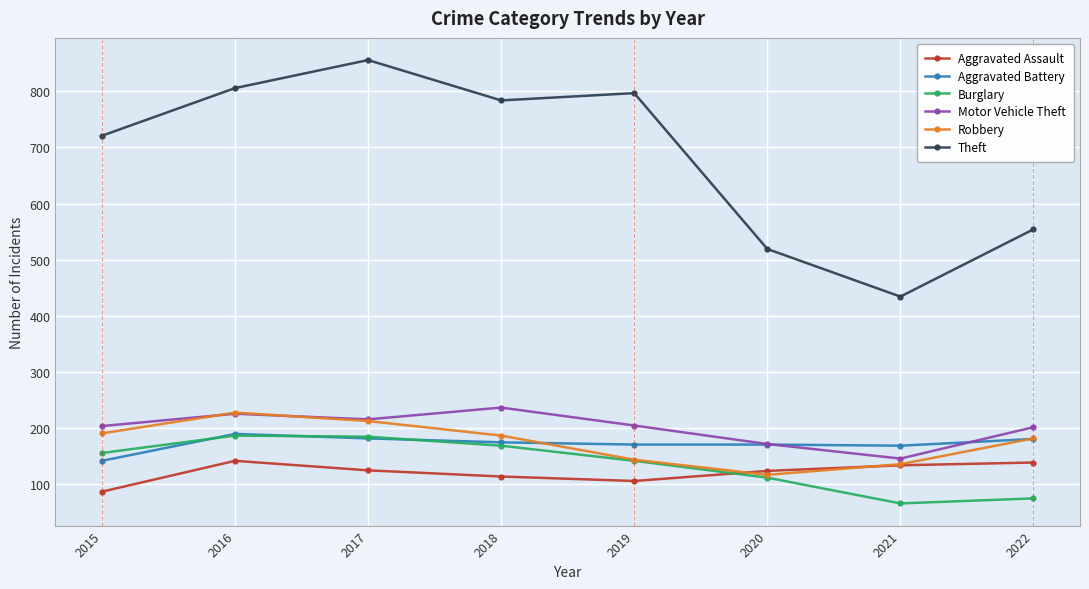

True or false: Theft and Aggravated Assault cross at least once.

False